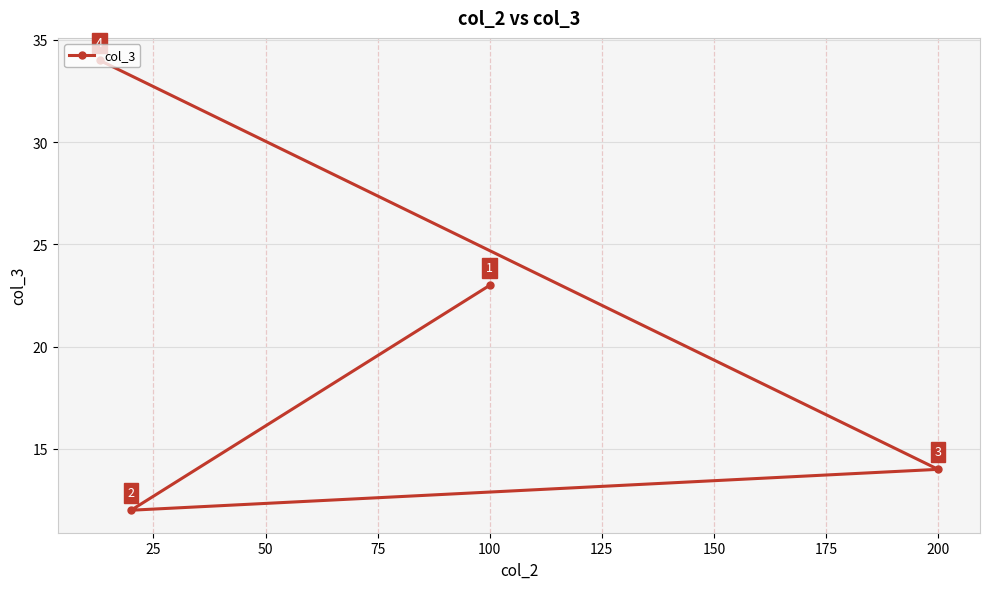

Reading left to right, what are all the values shown in this chart?

34	12	23	14